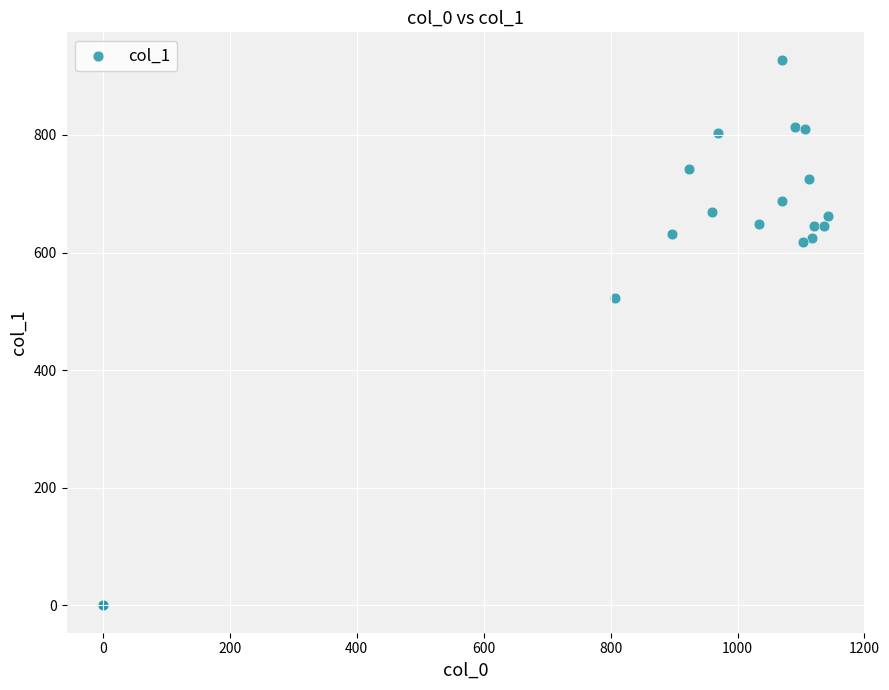

What Y value in the scatter plot is closest to 464?

523.1